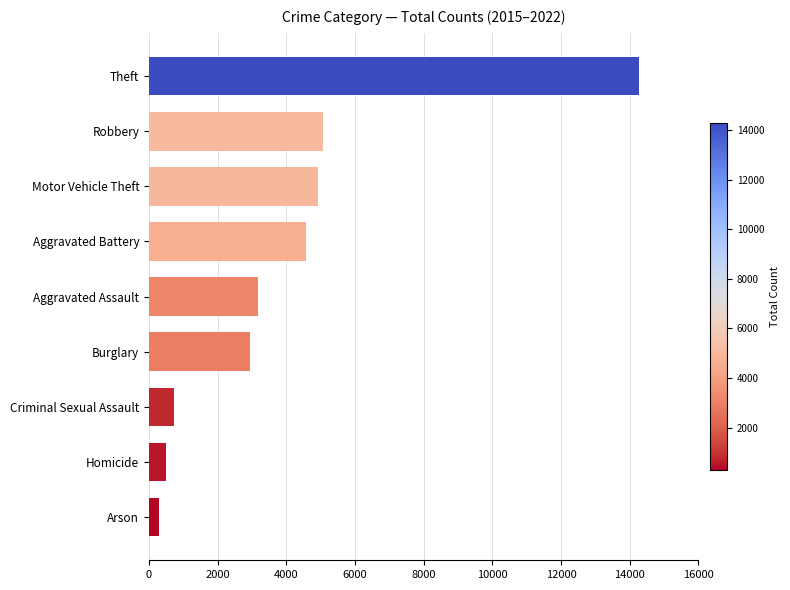

Rank the categories by value from lowest to highest.

Arson, Homicide, Criminal Sexual Assault, Burglary, Aggravated Assault, Aggravated Battery, Motor Vehicle Theft, Robbery, Theft